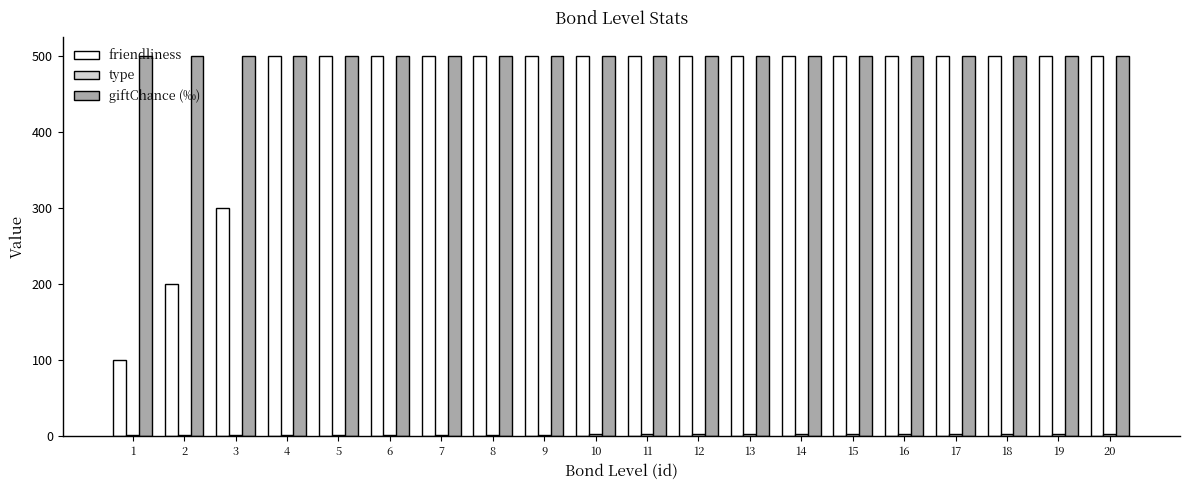

What is the maximum value for giftChance (‰)?

500